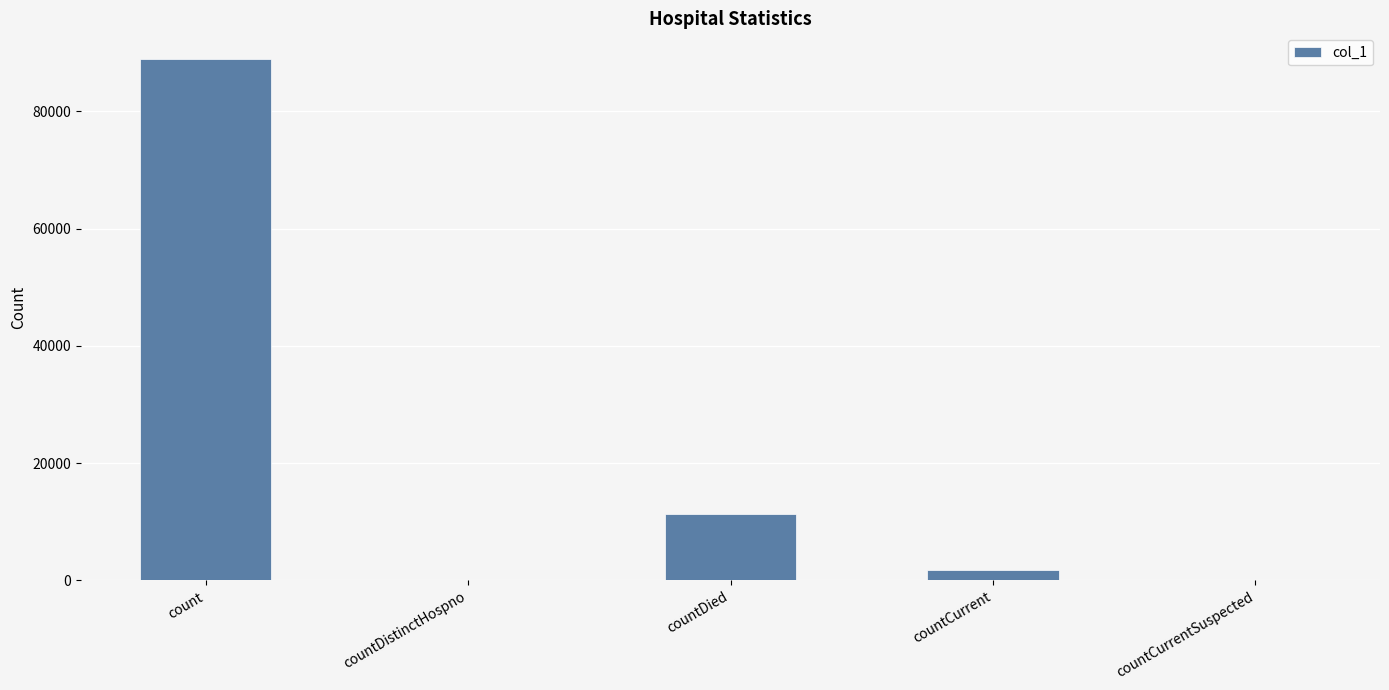

Are the bars grouped side by side (vs. stacked)?

No